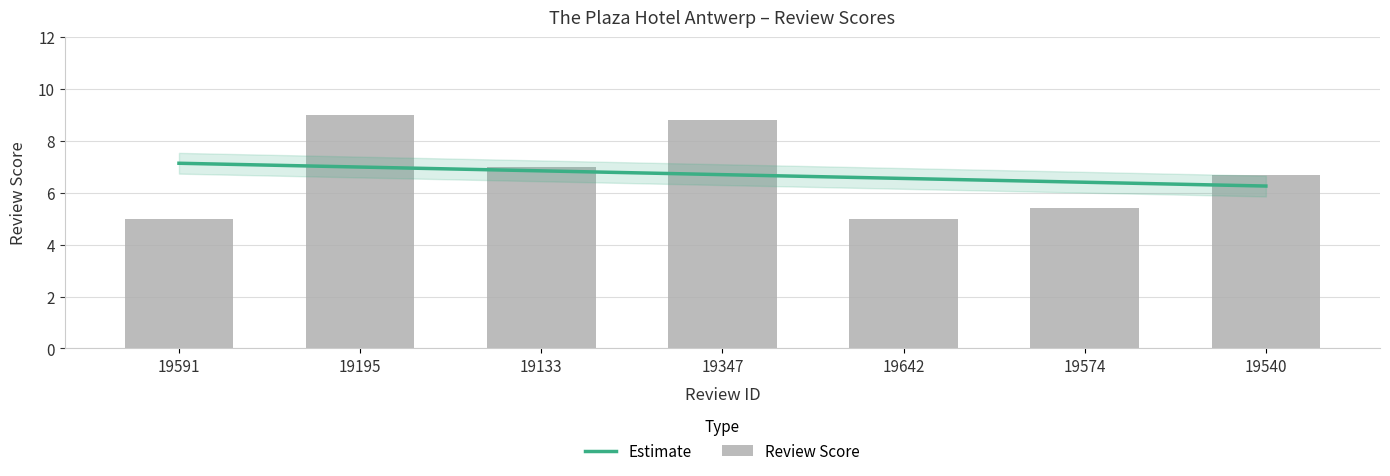

True or false: the data shows 5.0 at 19642.

True